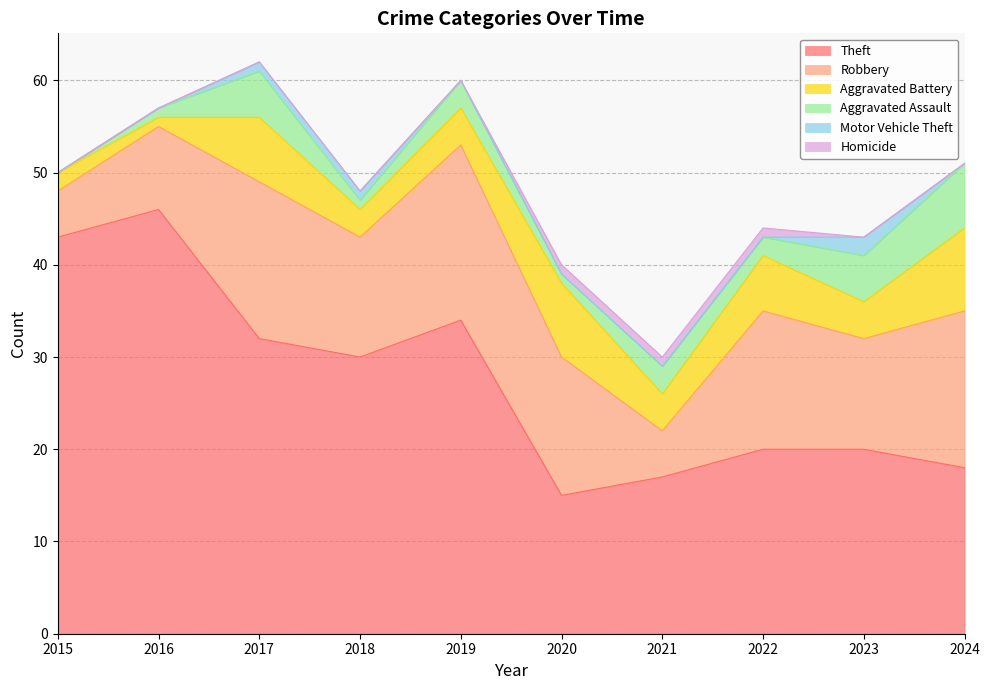

Which category has the lowest value in the Robbery series?

2015